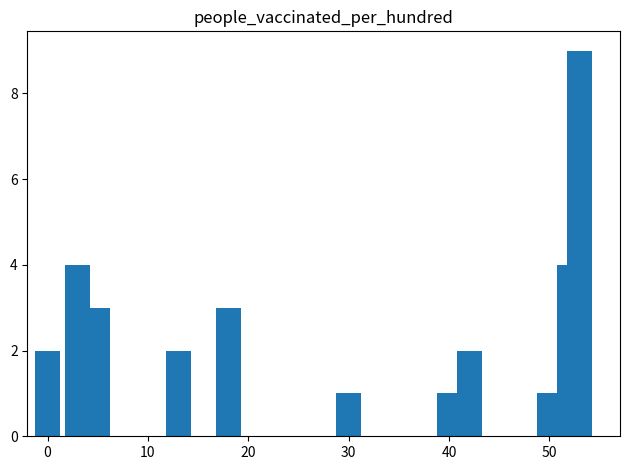

What is the value of the 5th bar from the left?

3